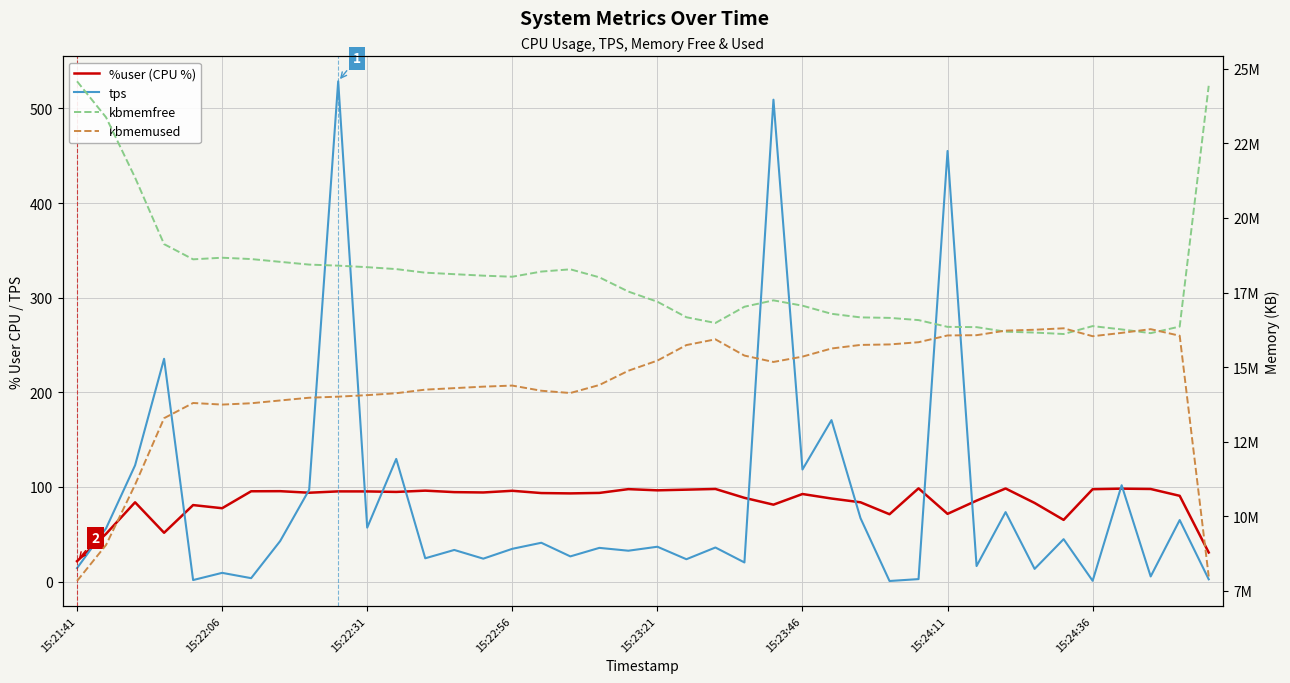

True or false: kbmemfree and %user (CPU %) intersect in this chart.

False